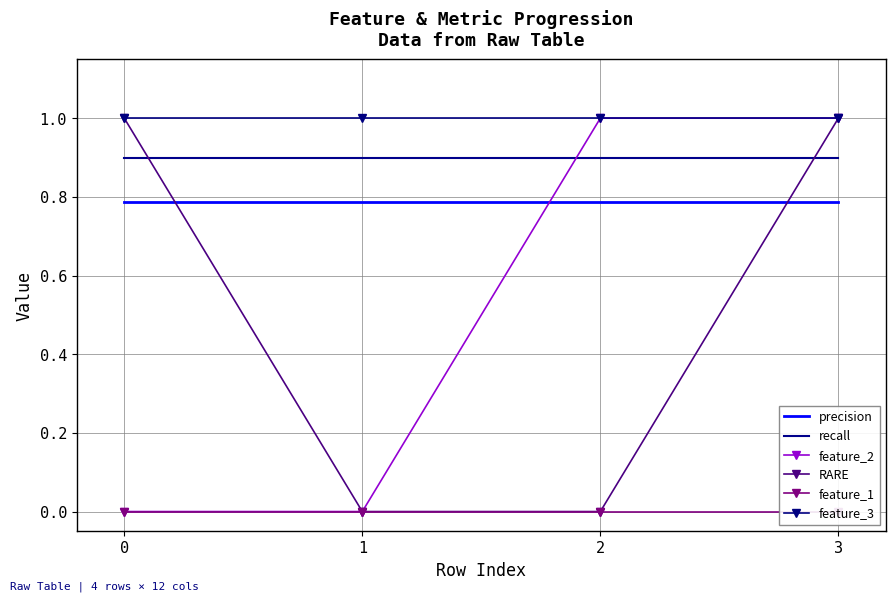

The value of feature_1 at 2 is 0.0. True or false?

True